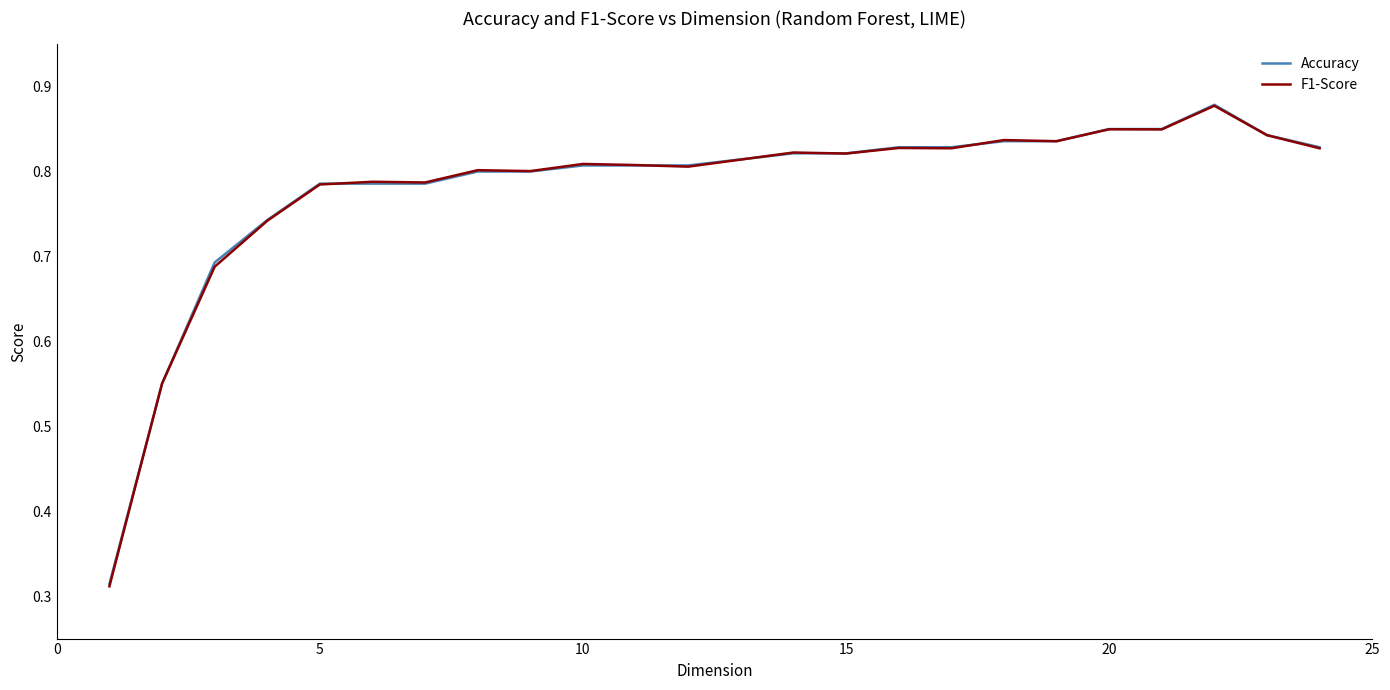

Which series has the widest spread of values?

F1-Score